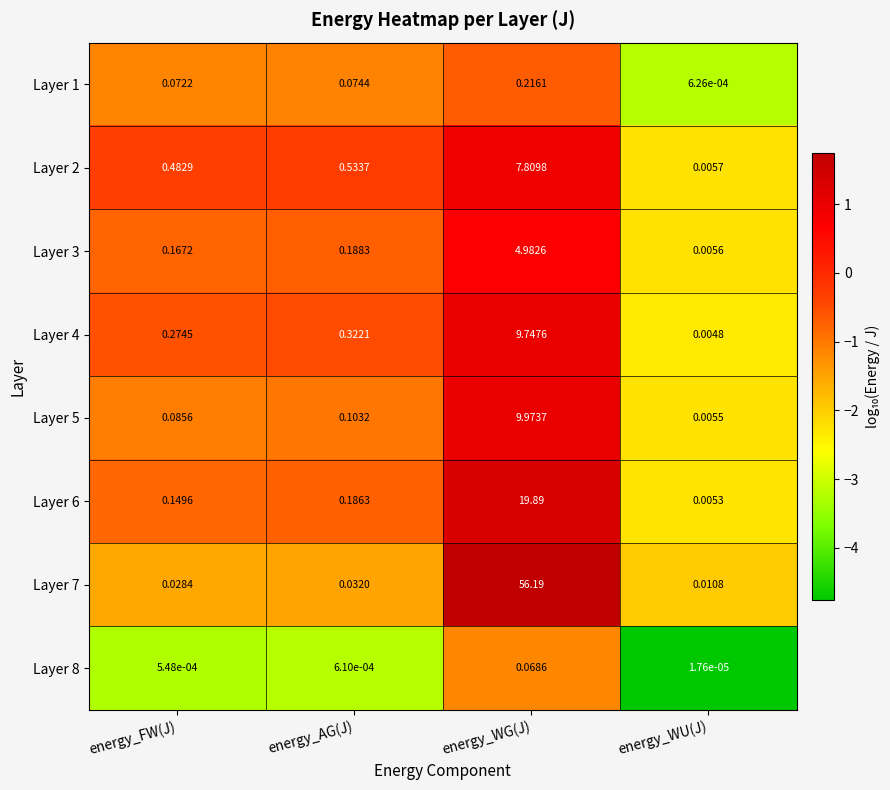

Which category has the highest value across all series?

energy_WG(J)